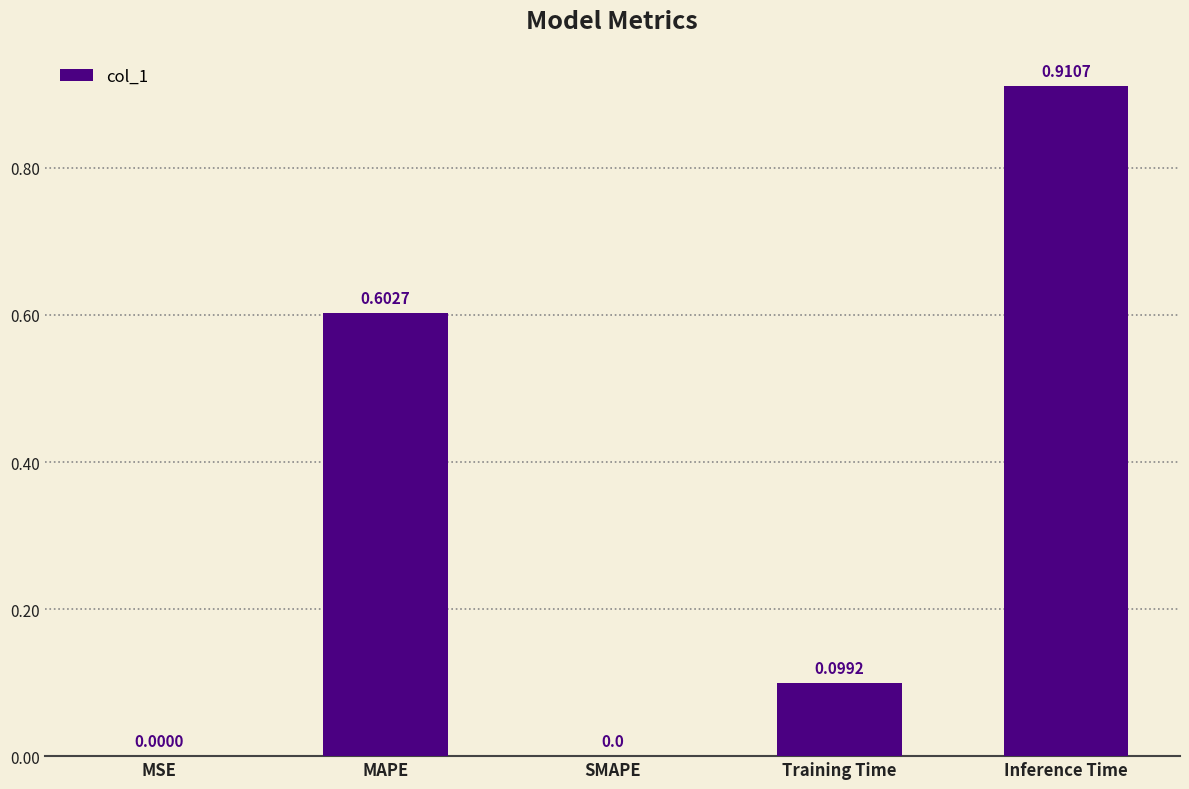

Which label corresponds to the largest value in the chart?

Inference Time